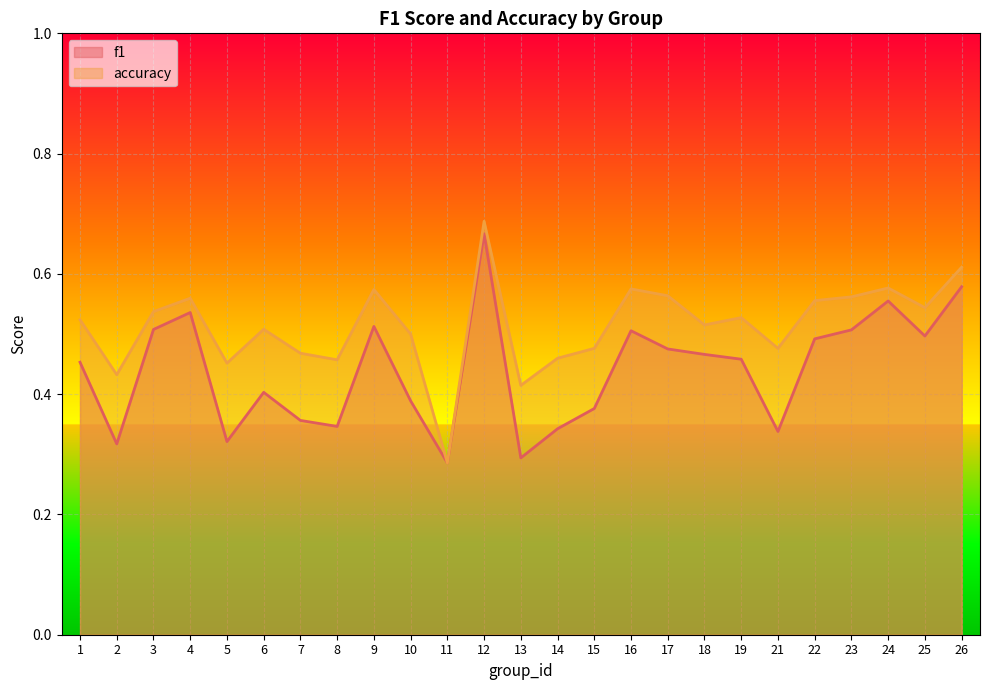

True or false: f1 has a value of 0.2 at 12.

False